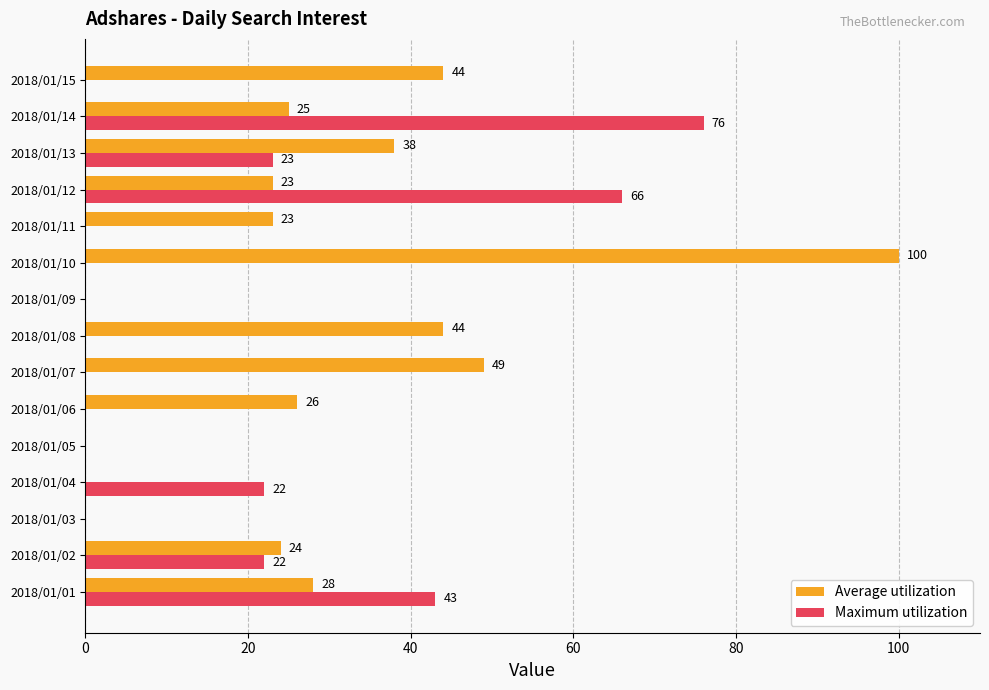

At which category is the sum across all series the highest?

2018/01/14